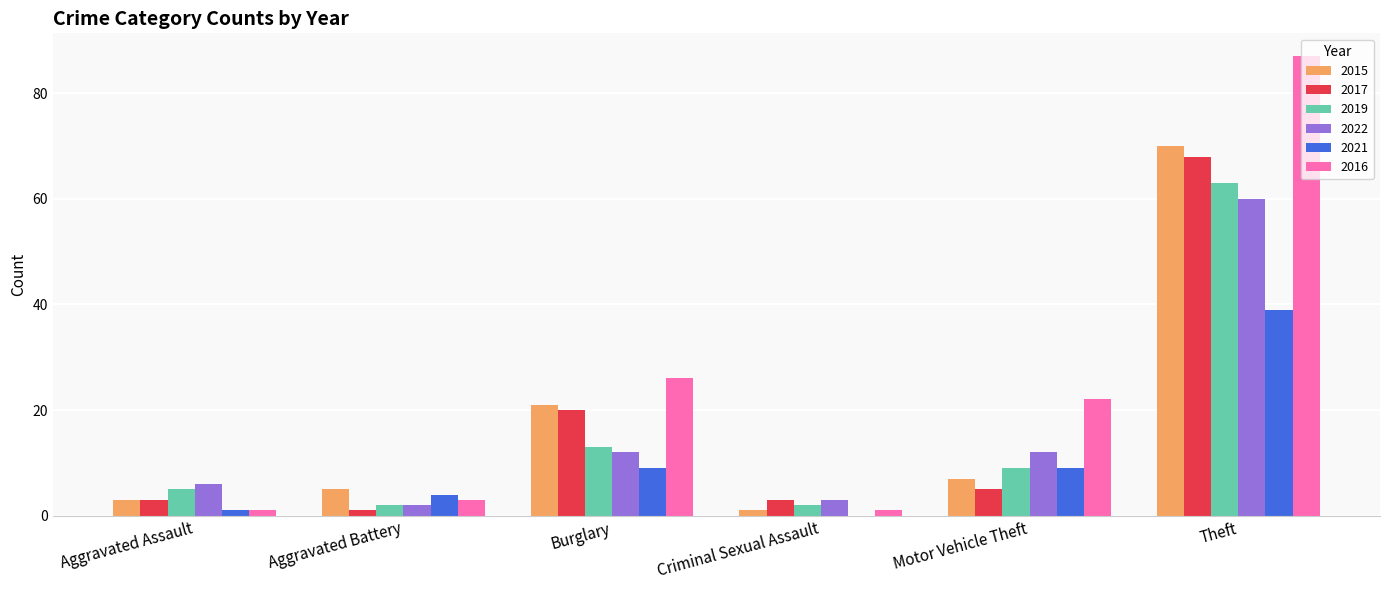

Where does the 2016 series first go above 22?

Burglary